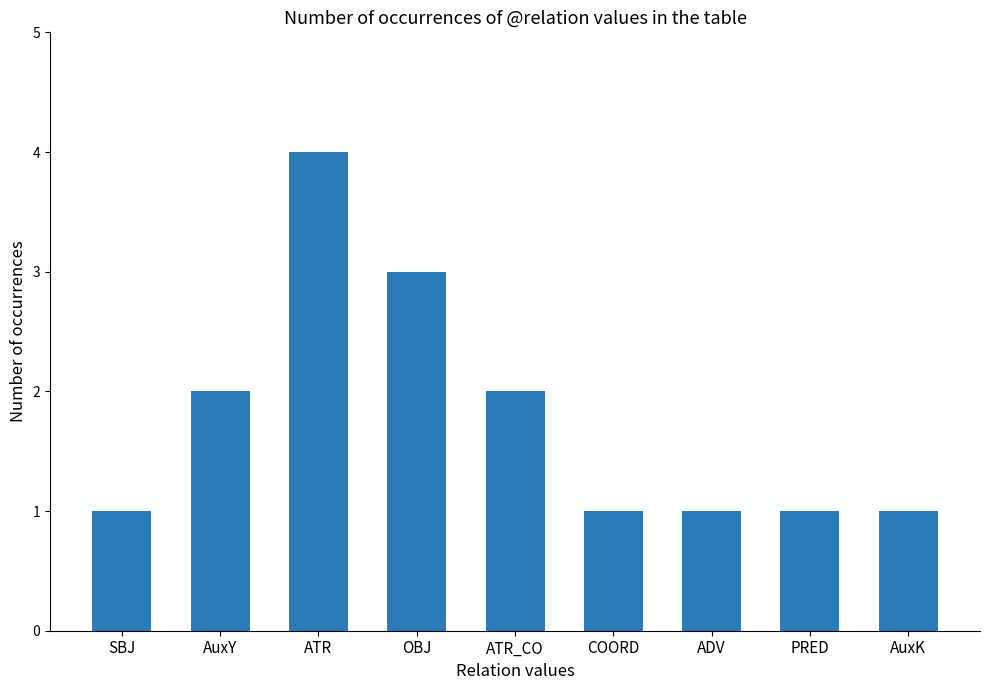

What is the sum of the values at PRED and ATR?

5